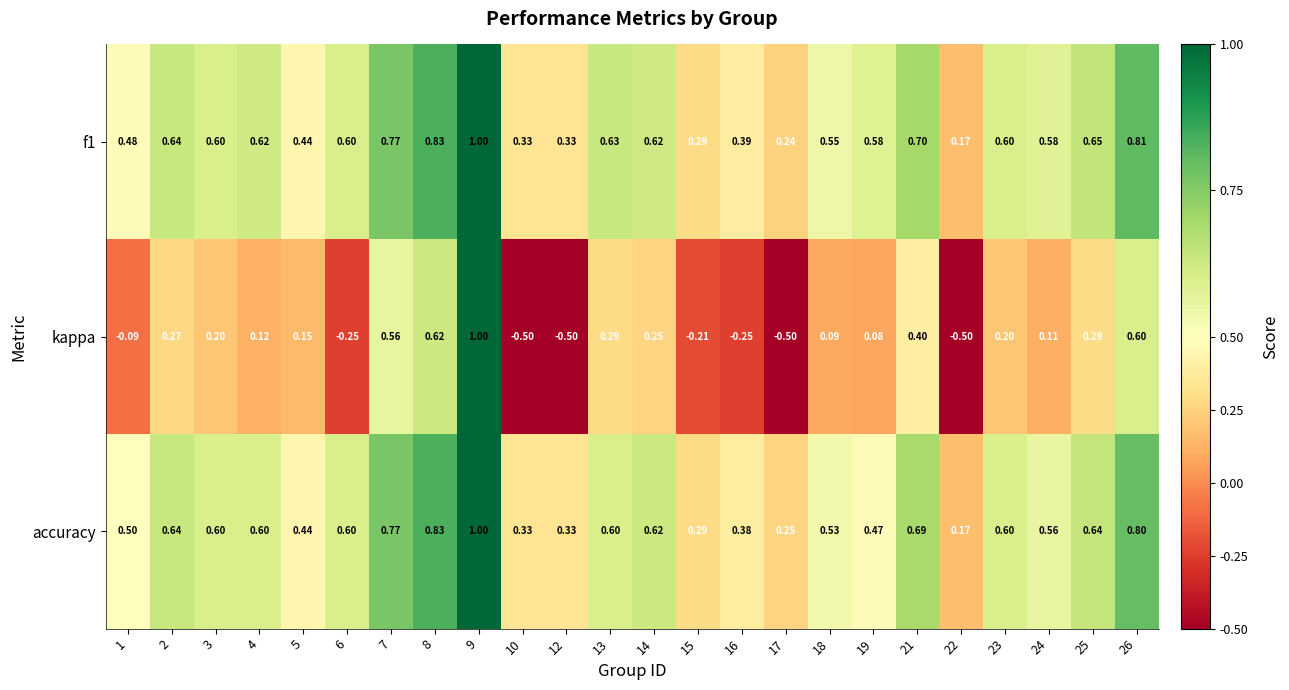

Which series has the largest range (max minus min)?

kappa